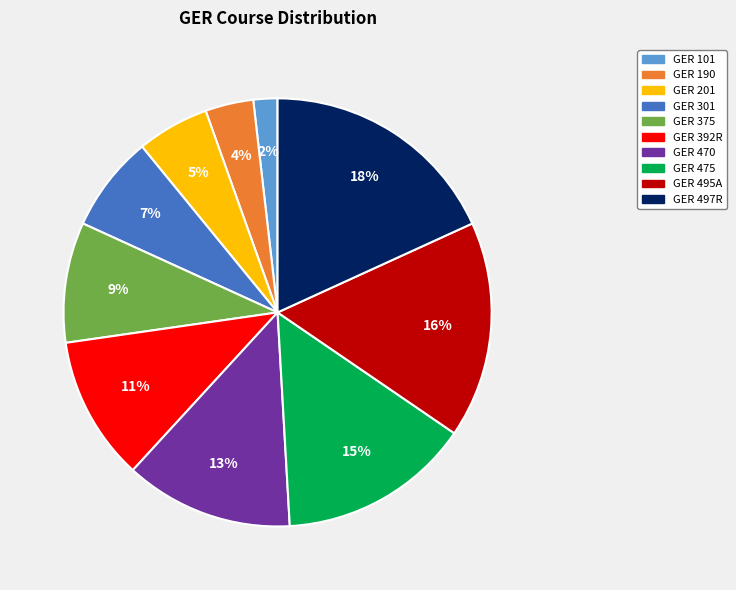

Which slice is the smallest?

GER 101